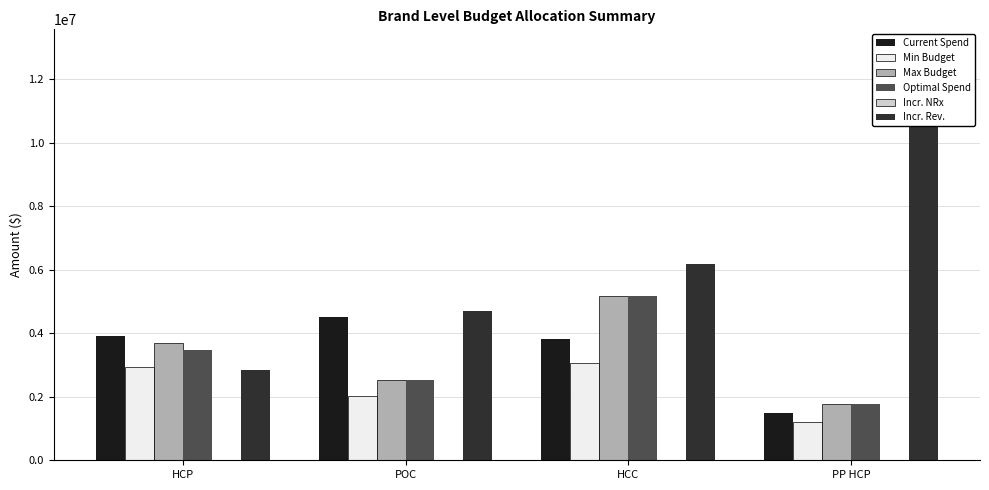

True or false: Current Spend has a value of 2526605.7 at HCC.

False